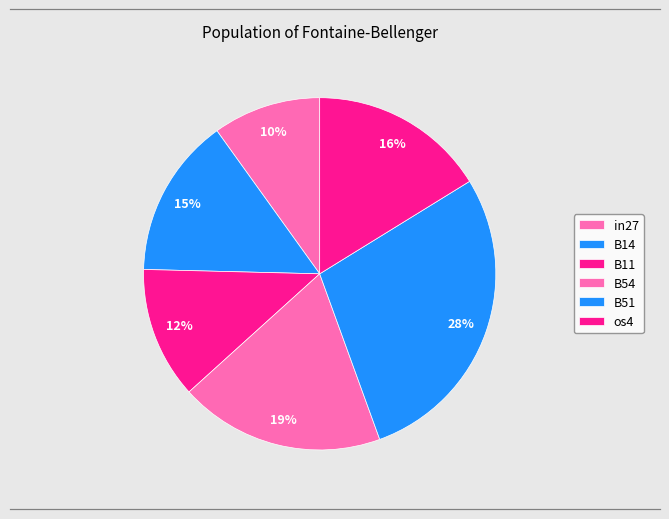

Rank the categories by value from highest to lowest.

B51, B54, os4, B14, B11, in27